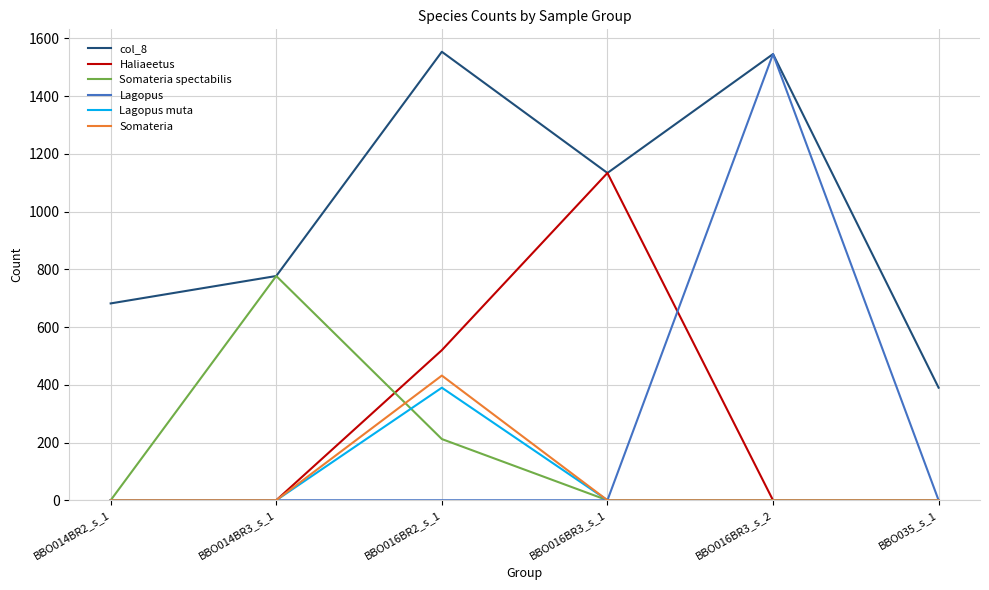

Reading left to right, extract all data points from this chart.

col_8: BBO014BR2_s_1=682	BBO014BR3_s_1=777	BBO016BR2_s_1=1554	BBO016BR3_s_1=1134	BBO016BR3_s_2=1546	BBO035_s_1=390
Haliaeetus: BBO014BR2_s_1=0	BBO014BR3_s_1=0	BBO016BR2_s_1=520	BBO016BR3_s_1=1134	BBO016BR3_s_2=0	BBO035_s_1=0
Somateria spectabilis: BBO014BR2_s_1=0	BBO014BR3_s_1=777	BBO016BR2_s_1=212	BBO016BR3_s_1=0	BBO016BR3_s_2=0	BBO035_s_1=0
Lagopus: BBO014BR2_s_1=0	BBO014BR3_s_1=0	BBO016BR2_s_1=0	BBO016BR3_s_1=0	BBO016BR3_s_2=1546	BBO035_s_1=0
Lagopus muta: BBO014BR2_s_1=0	BBO014BR3_s_1=0	BBO016BR2_s_1=390	BBO016BR3_s_1=0	BBO016BR3_s_2=0	BBO035_s_1=0
Somateria: BBO014BR2_s_1=0	BBO014BR3_s_1=0	BBO016BR2_s_1=432	BBO016BR3_s_1=0	BBO016BR3_s_2=0	BBO035_s_1=0